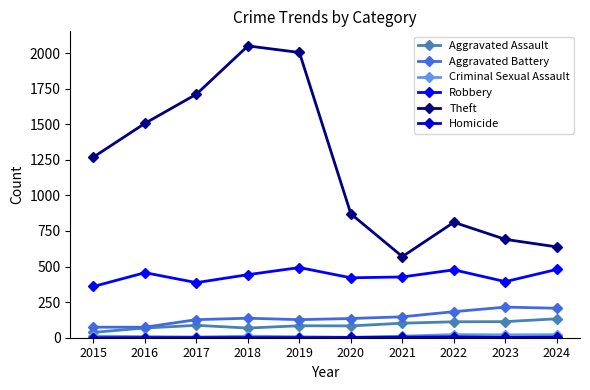

What is the greatest value displayed?

2050